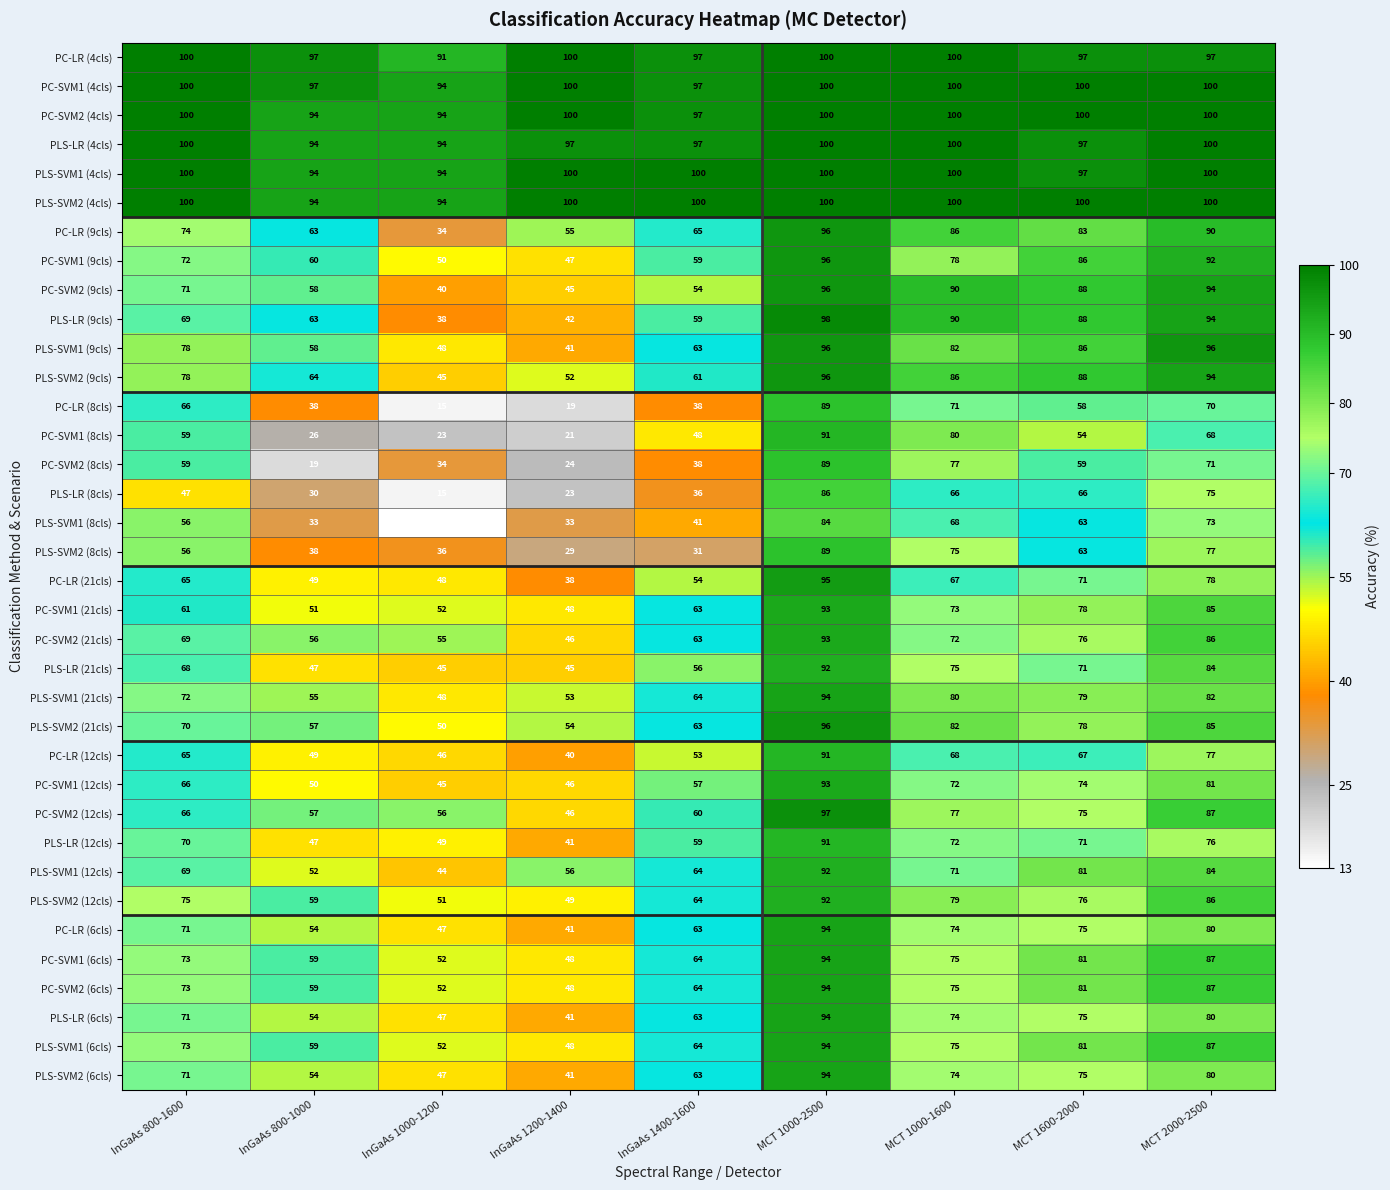

What is the approximate value of PLS-LR (21cls) at InGaAs 1400-1600?

56